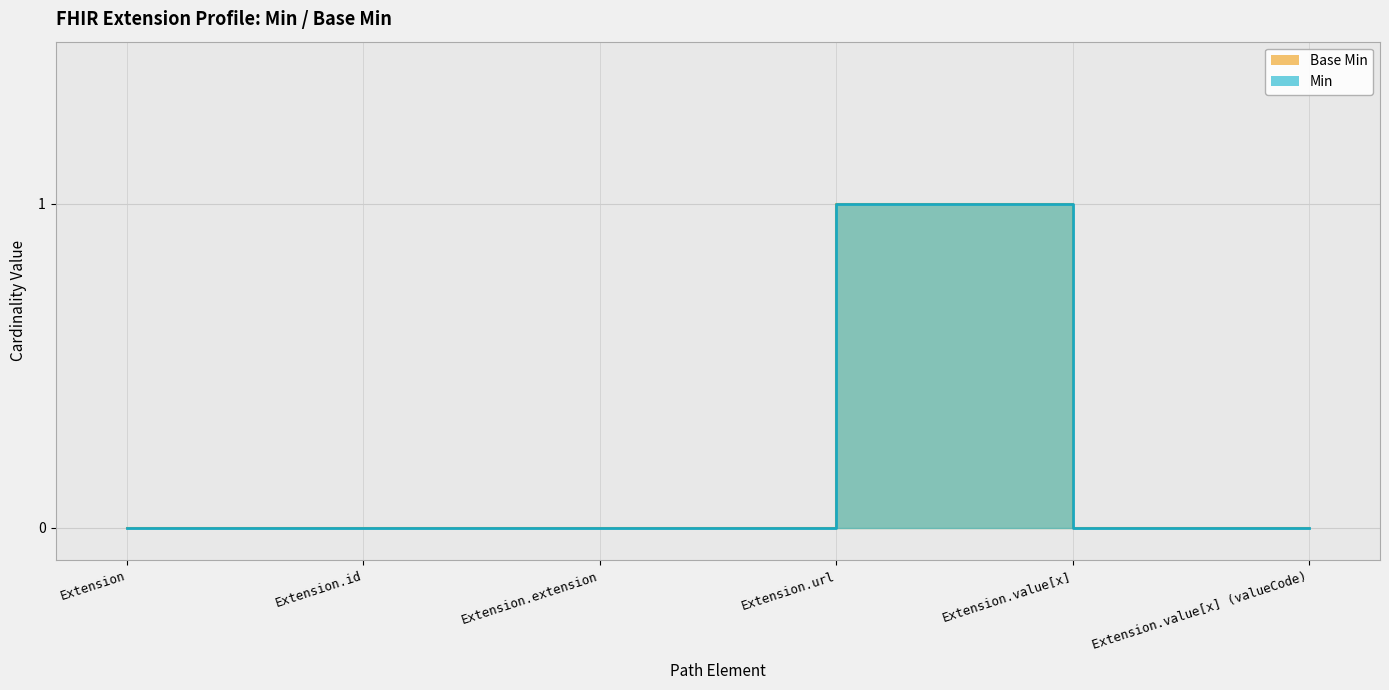

Does the chart display data point markers on the line(s)?

No